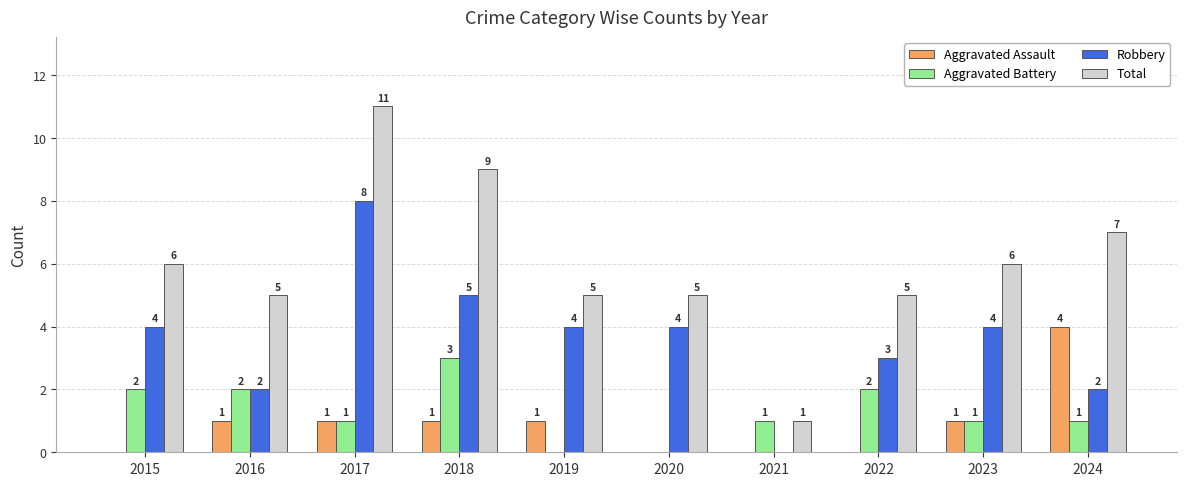

What value does the Aggravated Assault series have at 2018?

1